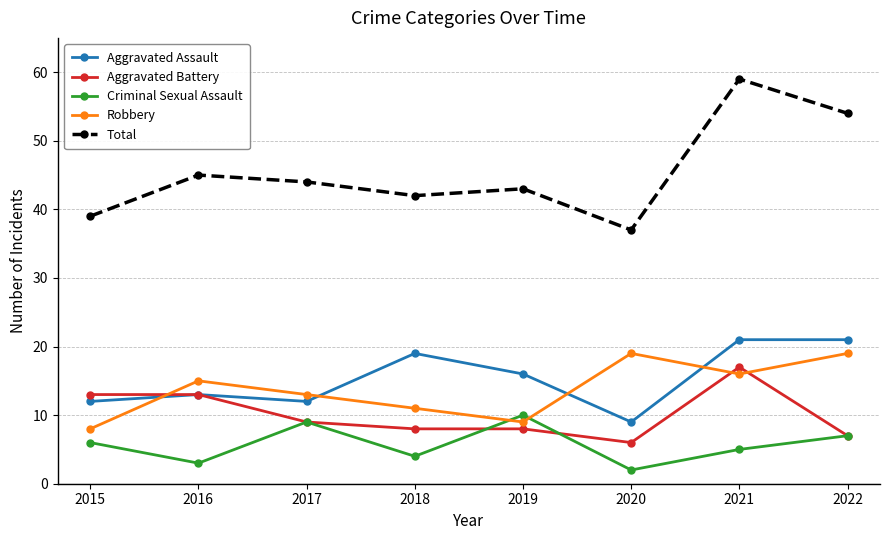

True or false: Robbery has more than 1 points higher than both neighbors.

True